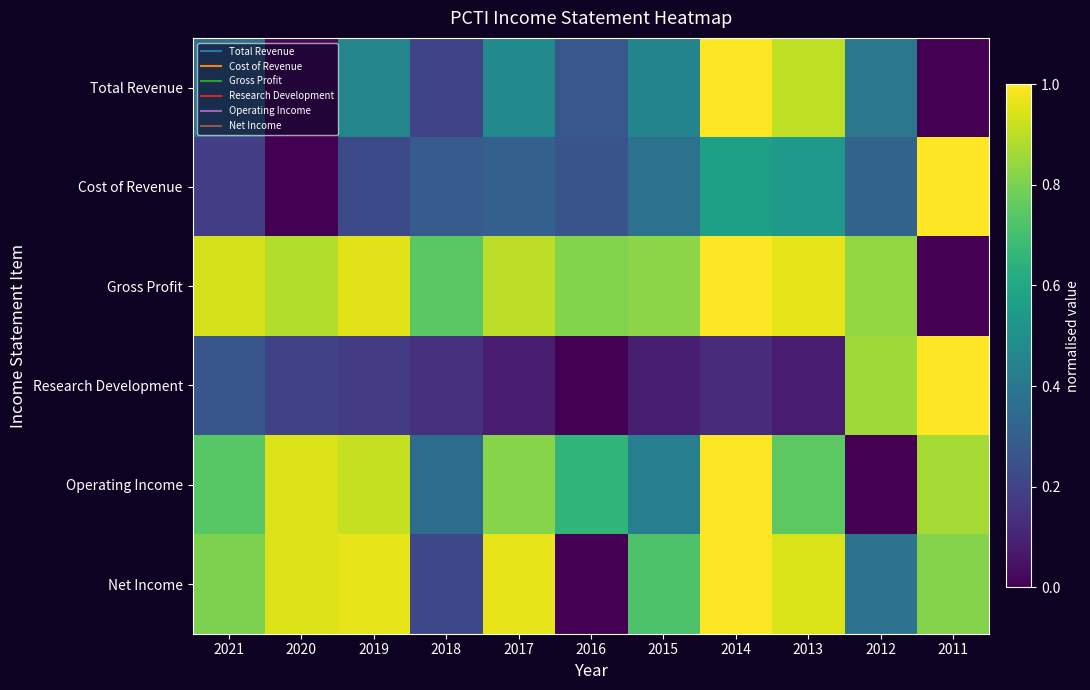

Reading right to left, what are all the values shown in this chart?

Total Revenue: 2011=0.0	2012=0.4	2013=0.9	2014=1.0	2015=0.5	2016=0.3	2017=0.5	2018=0.2	2019=0.5	2020=0.0	2021=0.4
Cost of Revenue: 2011=1.0	2012=0.3	2013=0.5	2014=0.6	2015=0.4	2016=0.3	2017=0.3	2018=0.3	2019=0.2	2020=0.0	2021=0.2
Gross Profit: 2011=0.0	2012=0.8	2013=1.0	2014=1.0	2015=0.8	2016=0.8	2017=0.9	2018=0.7	2019=1.0	2020=0.9	2021=0.9
Research Development: 2011=1.0	2012=0.9	2013=0.1	2014=0.1	2015=0.1	2016=0.0	2017=0.1	2018=0.1	2019=0.2	2020=0.2	2021=0.3
Operating Income: 2011=0.9	2012=0.0	2013=0.7	2014=1.0	2015=0.4	2016=0.7	2017=0.8	2018=0.4	2019=0.9	2020=0.9	2021=0.7
Net Income: 2011=0.8	2012=0.4	2013=0.9	2014=1.0	2015=0.7	2016=0.0	2017=1.0	2018=0.2	2019=1.0	2020=0.9	2021=0.8